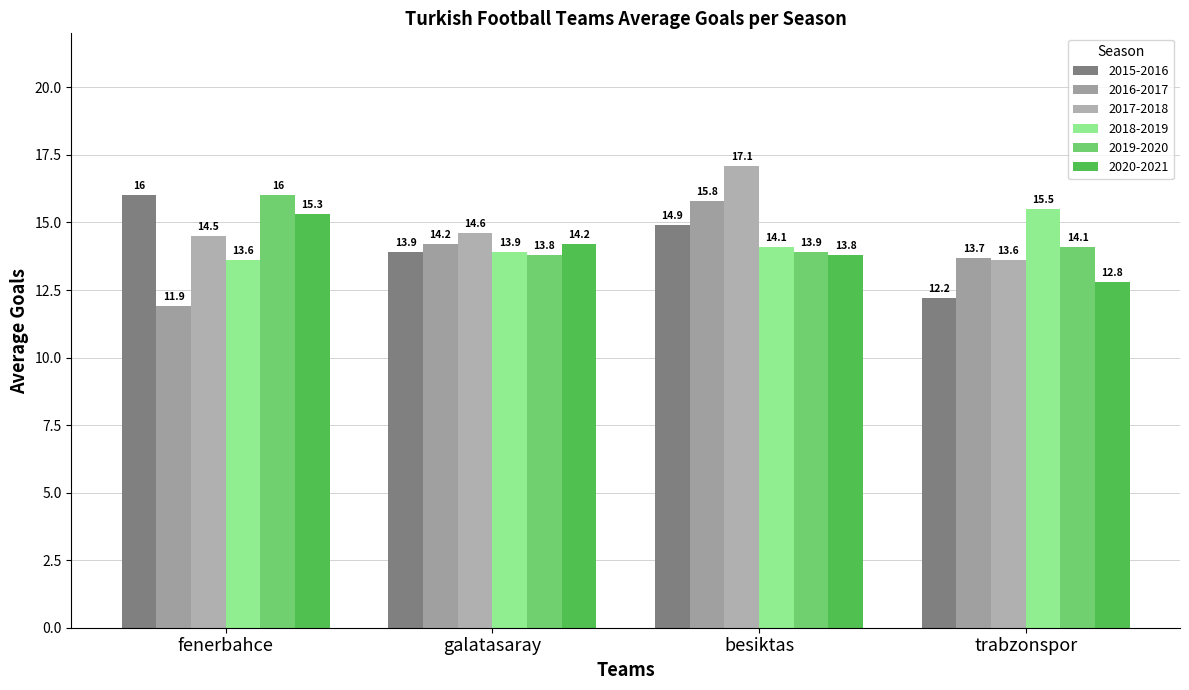

List the labels in order of 2017-2018 value, largest first.

besiktas, galatasaray, fenerbahce, trabzonspor